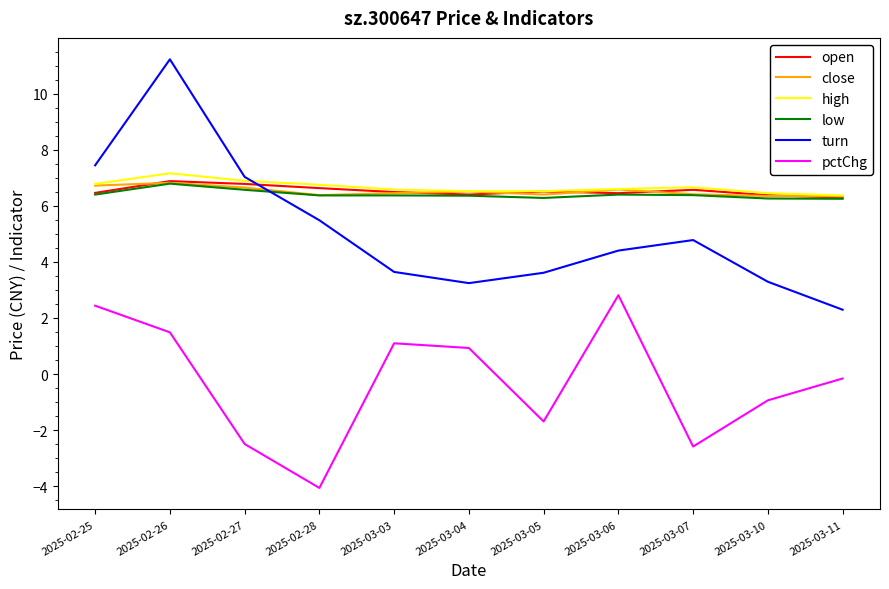

What is the maximum value for pctChg?

2.8